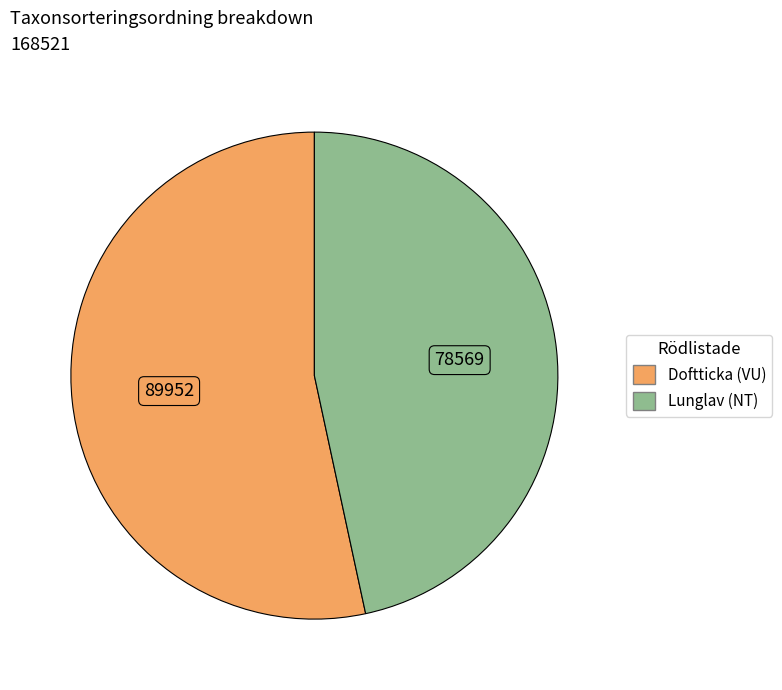

Approximately how many times larger is the value at Lunglav (NT) compared to Doftticka (VU)?

0.9